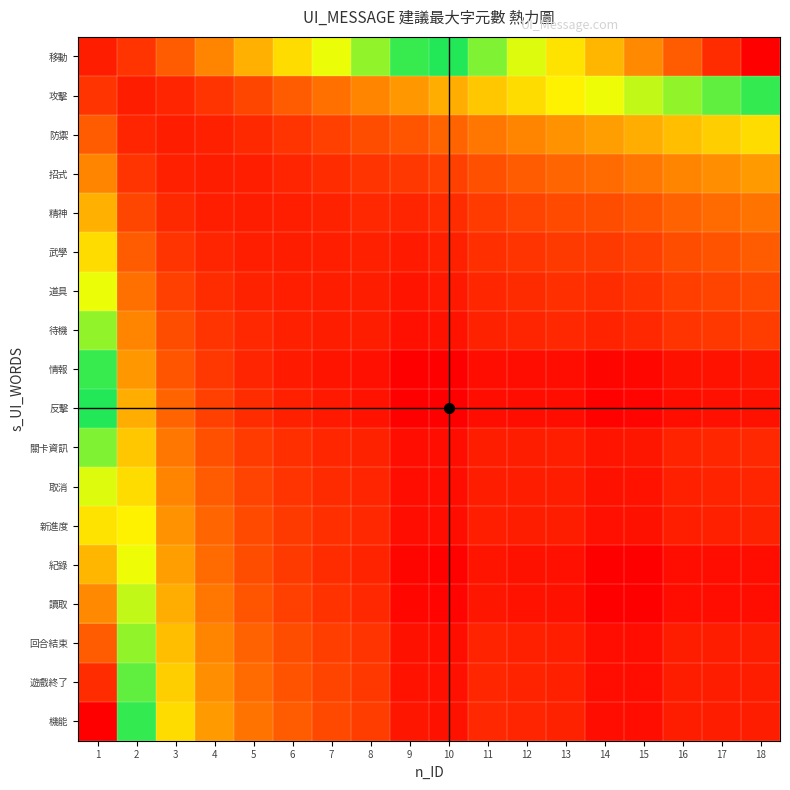

Count the number of categories in the chart.

18